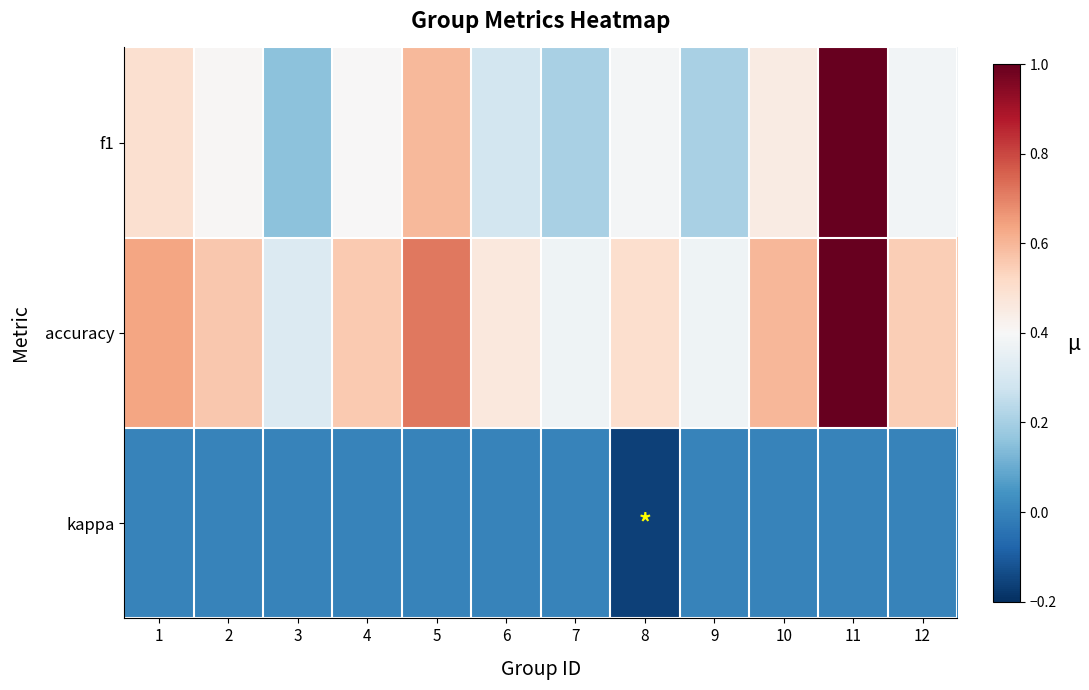

How many distinct data groups are displayed?

3